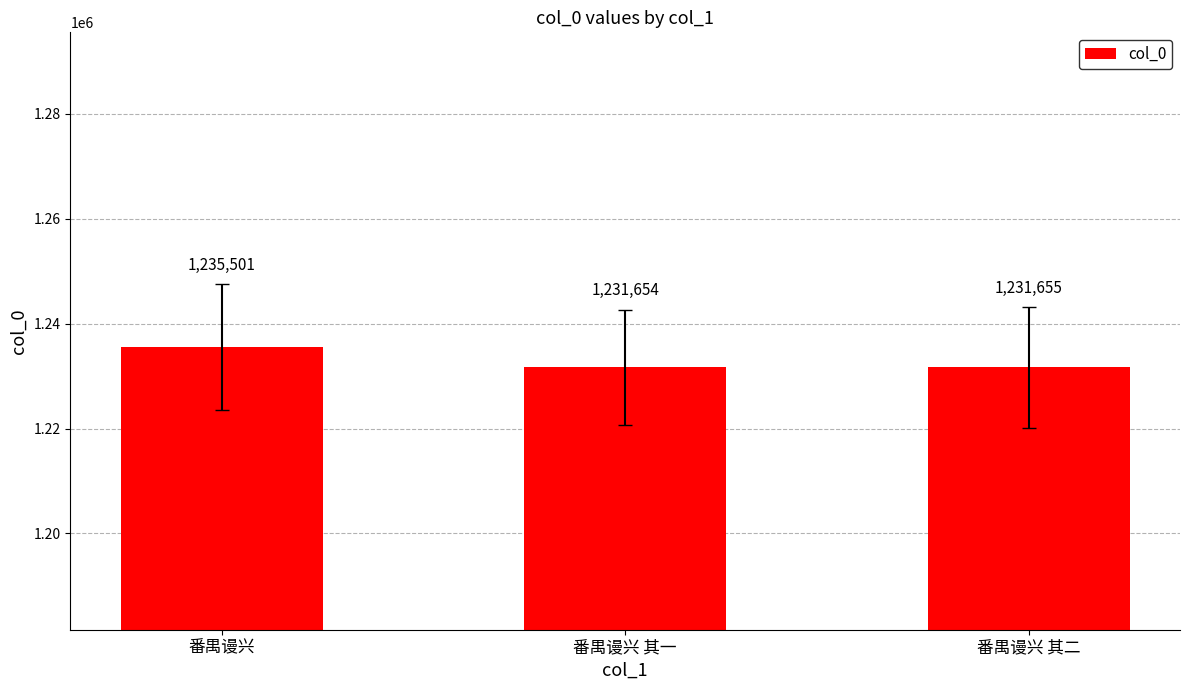

What is the difference between the values at 番禺谩兴 and 番禺谩兴 其一?

3847